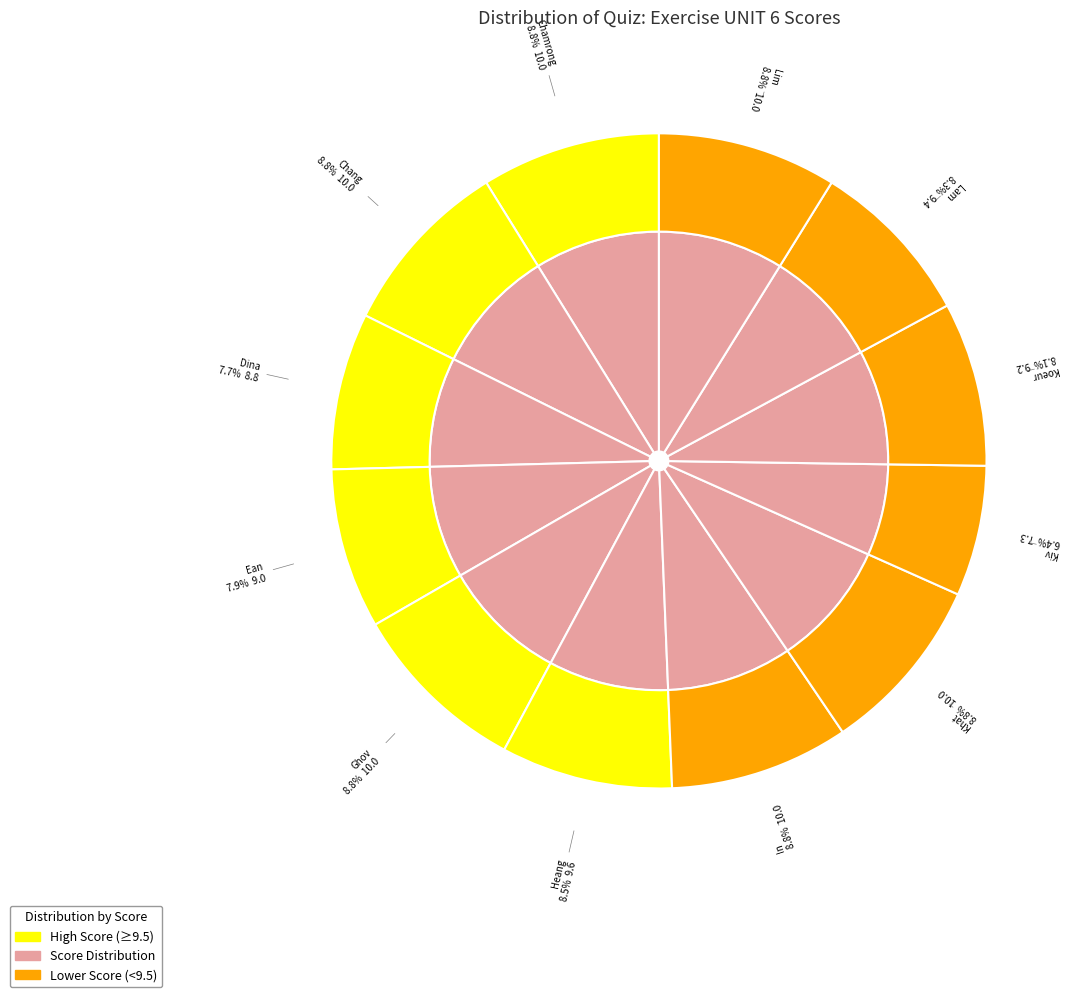

What is the smallest slice in the pie chart?

Kiv